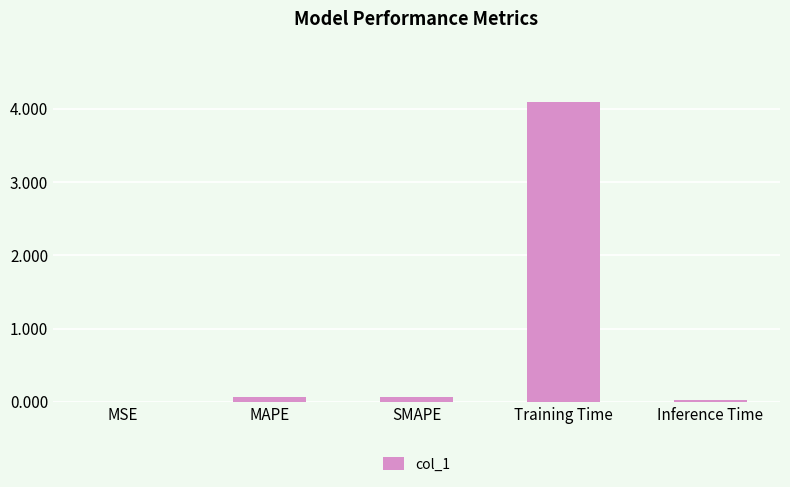

Count the number of data series in this chart.

1